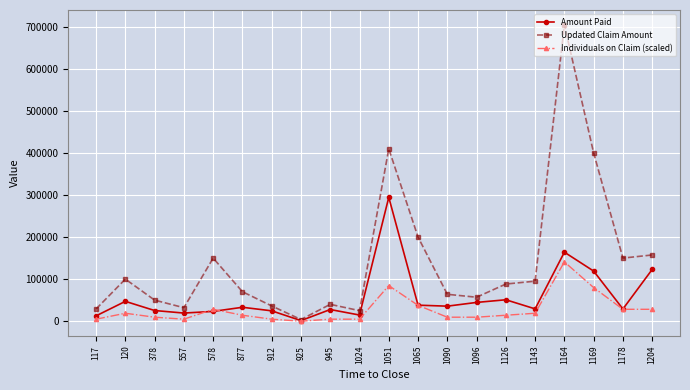

The value of Amount Paid at 378 is 25281.2. True or false?

True